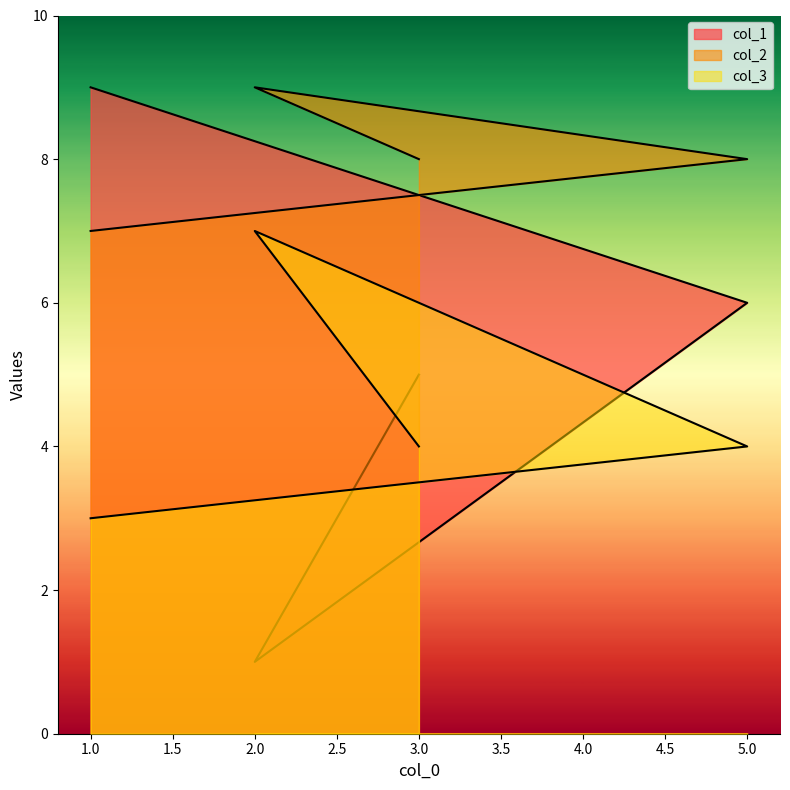

List the series in order of their peak value, highest first.

col_1, col_2, col_3